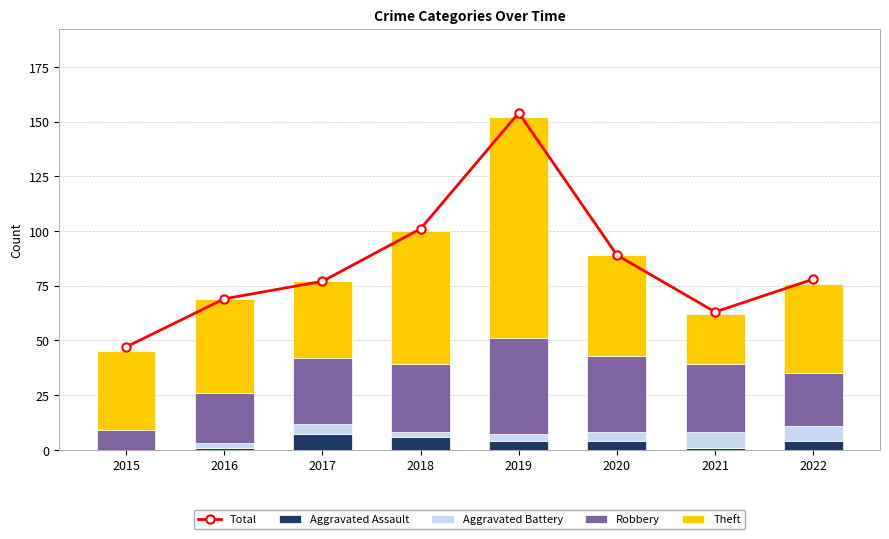

The Aggravated Assault series shows 1 at 2016. True or false?

False